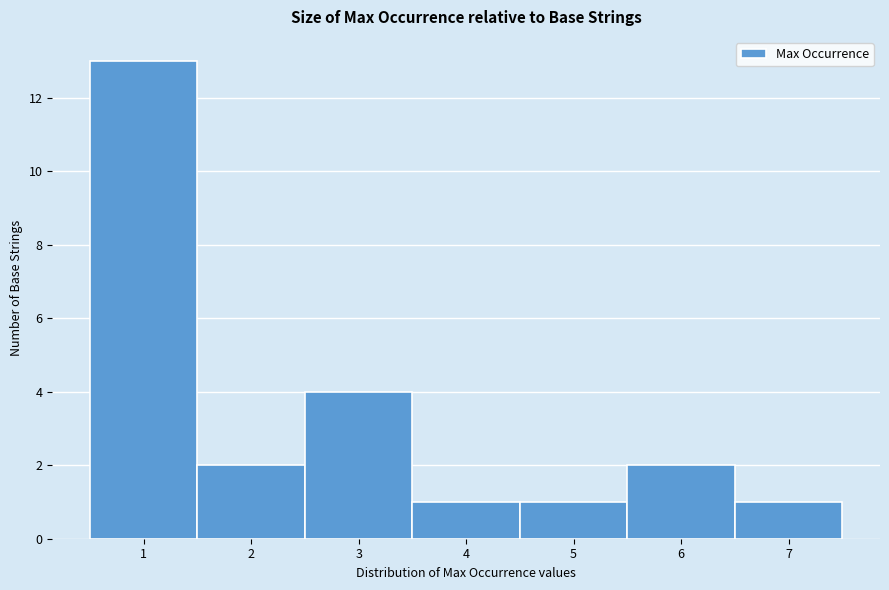

Reading left to right, list every bar in this chart as the range it spans on the x-axis followed by its height. The values are not printed on the chart, so give them approximately, as read against the axis.

0.5 to 1.5: 13
1.5 to 2.5: 2
2.5 to 3.5: 4
3.5 to 4.5: 1
4.5 to 5.5: 1
5.5 to 6.5: 2
6.5 to 7.5: 1